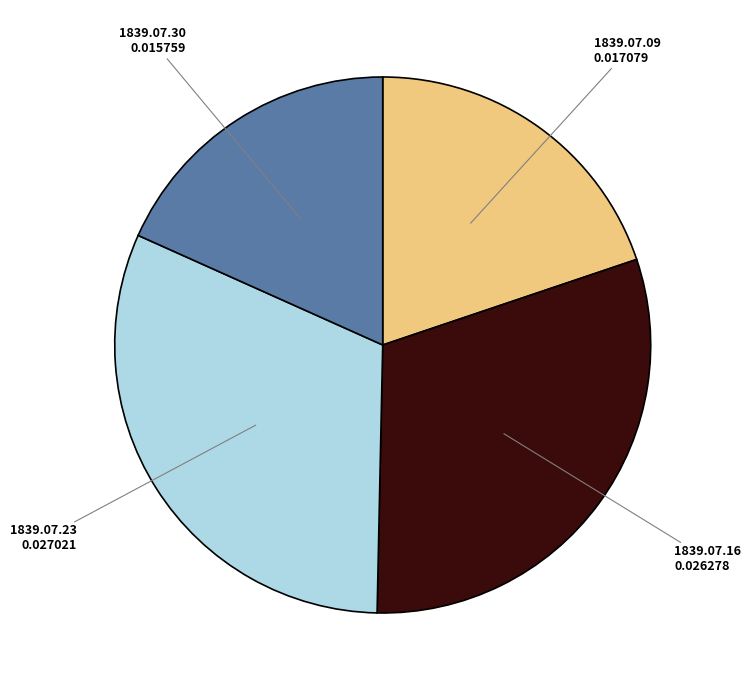

Is there any slice that represents more than half of the pie?

No